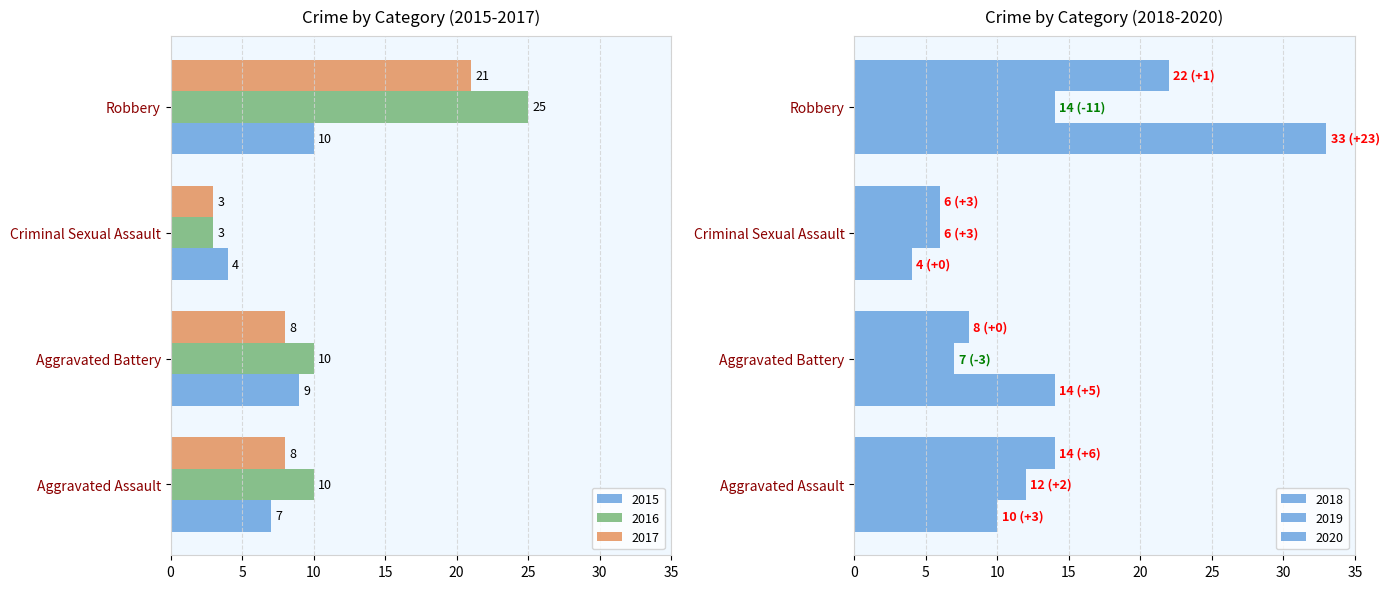

What is the difference between the second highest and minimum values in the 2020 series?

8